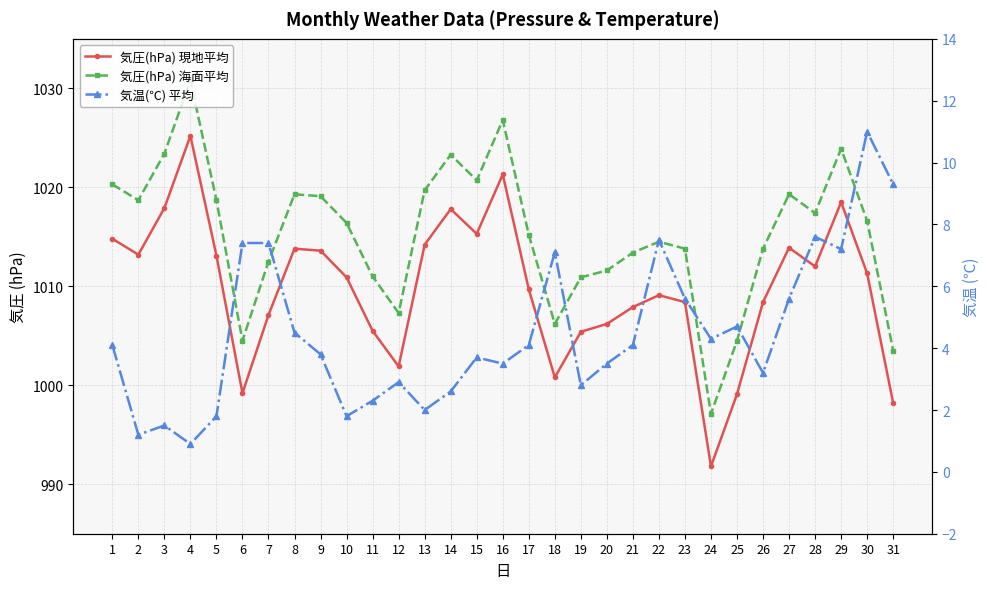

Which category has the highest value across all series?

4